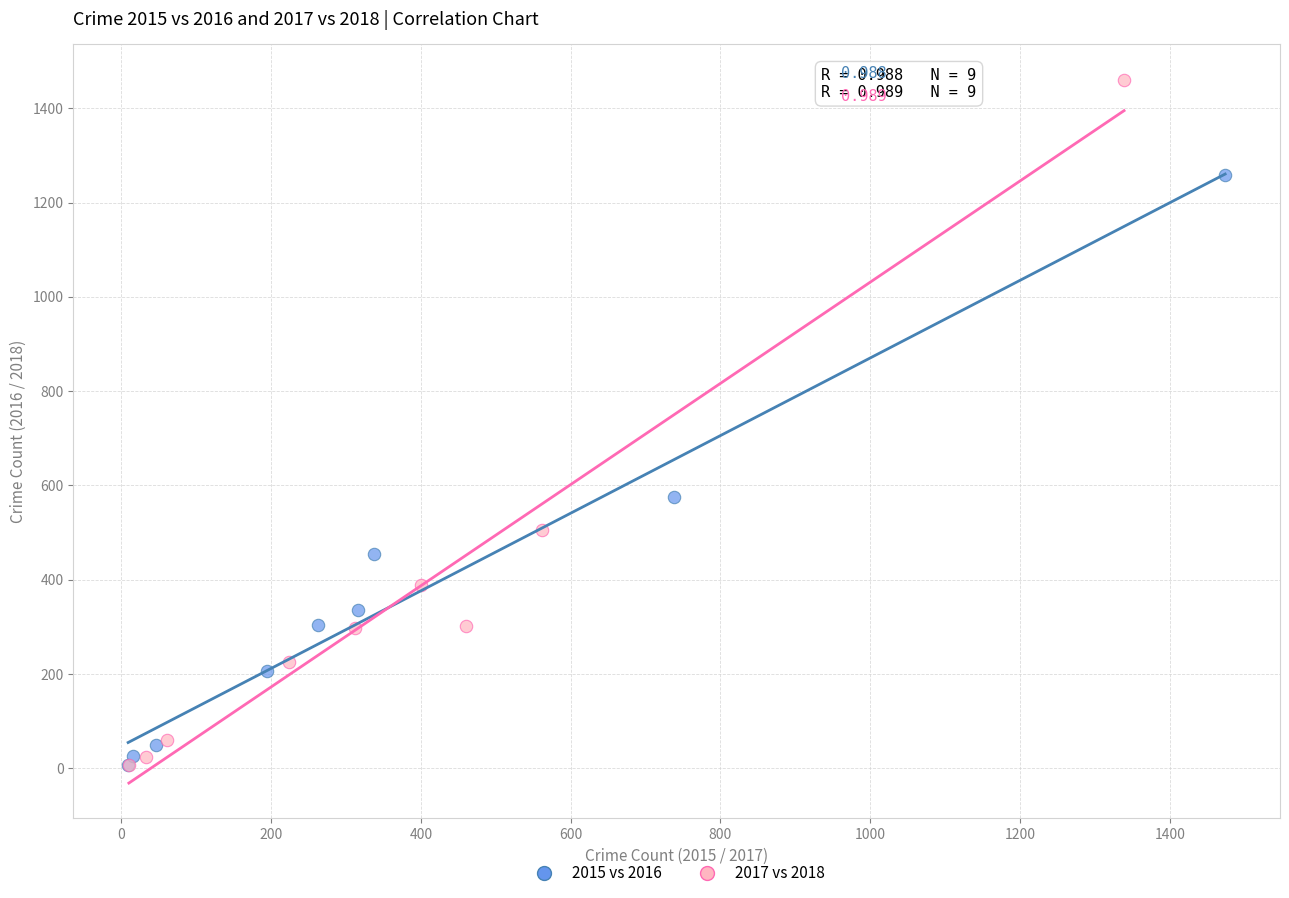

What are all the series names shown in the legend?

2015 vs 2016, 2017 vs 2018